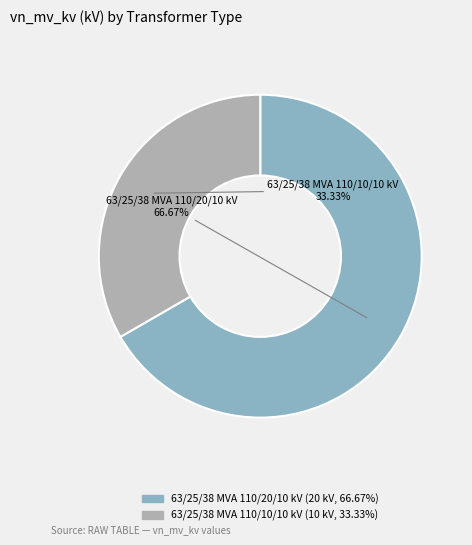

To the nearest percent, what is the difference between the 63/25/38 MVA 110/20/10 kV and 63/25/38 MVA 110/10/10 kV slice percentages?

33%